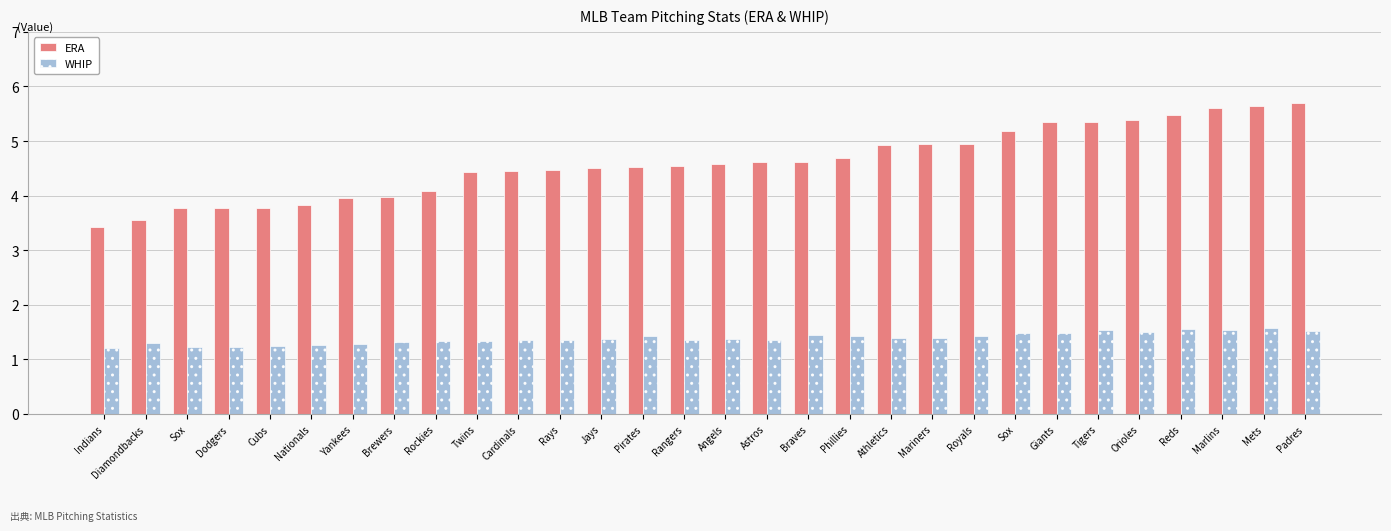

How many data points does each series have?

30